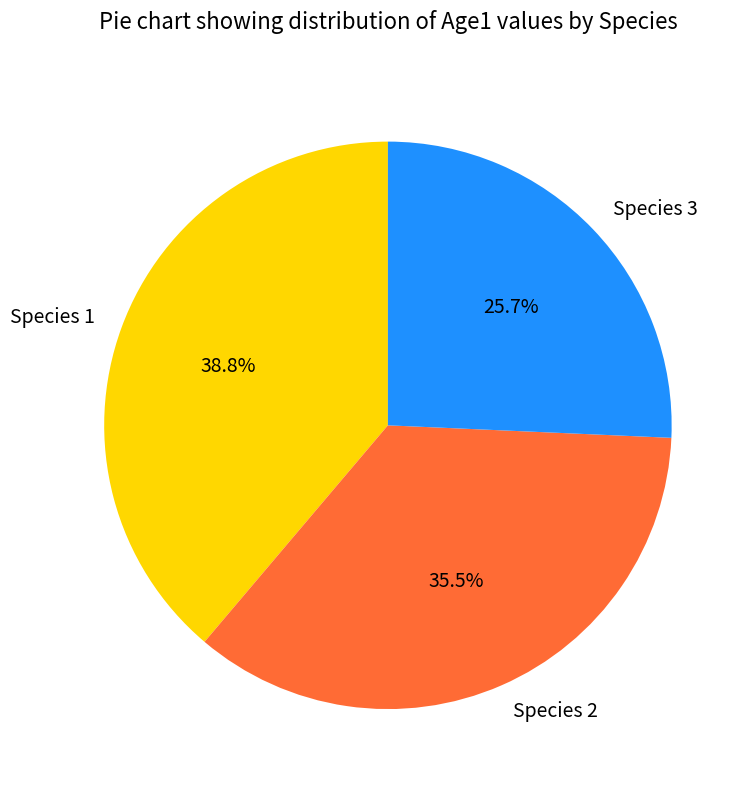

To the nearest percent, what portion does Species 3 represent?

26%